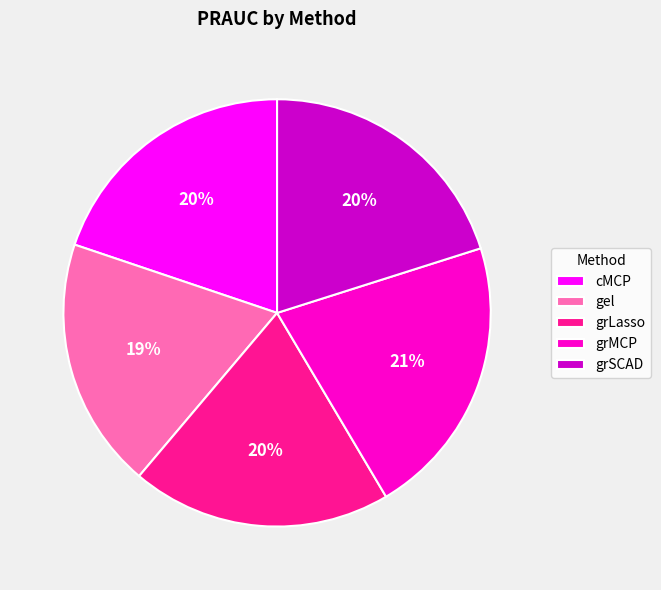

To the nearest percent, what is the difference between the largest and smallest slice percentages?

2%